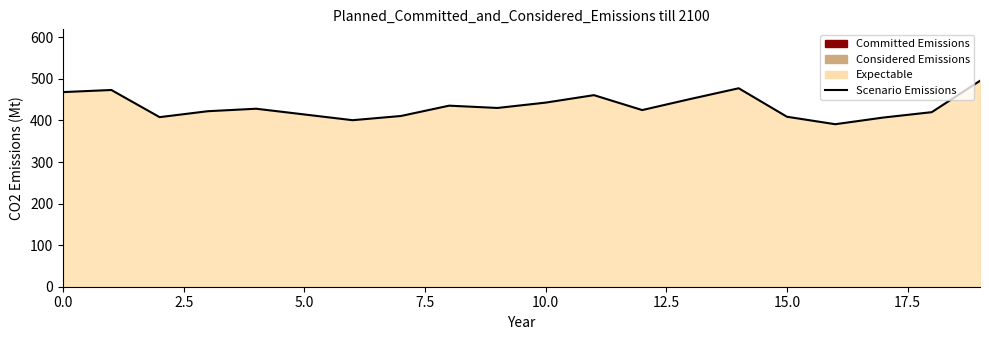

What is the change in value from 12 to 14?

+52.4